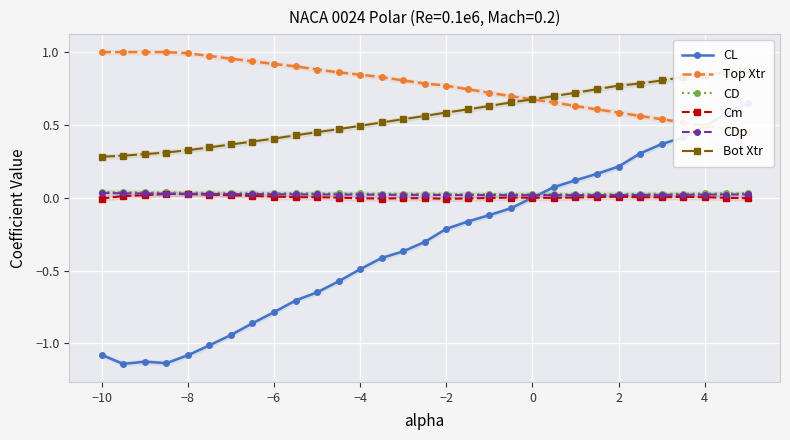

True or false: Cm has more than 0 points higher than both neighbors.

True